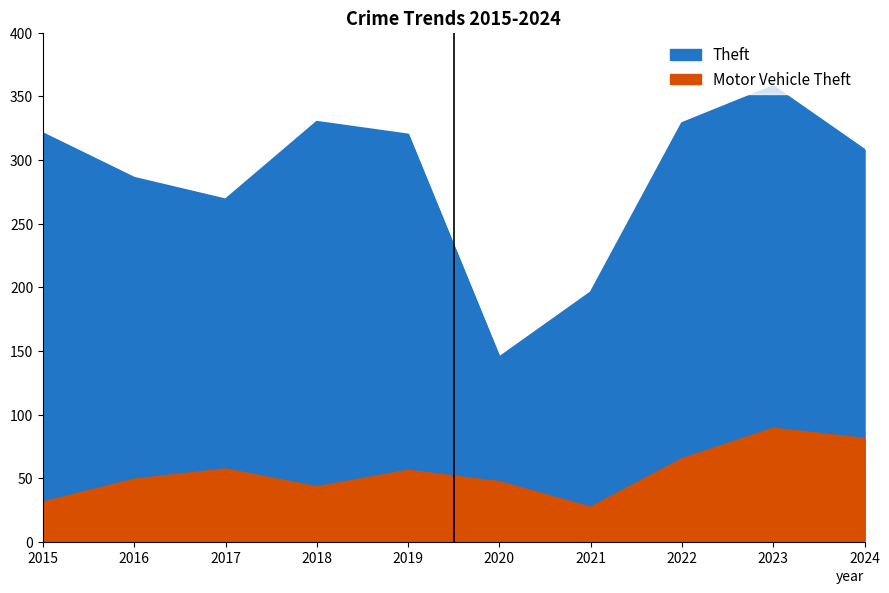

Reading right to left, what are all the values shown in this chart?

Theft: 2024=308	2023=358	2022=329	2021=196	2020=145	2019=320	2018=330	2017=269	2016=286	2015=321
Motor Vehicle Theft: 2024=81	2023=89	2022=65	2021=27	2020=47	2019=56	2018=43	2017=57	2016=49	2015=31